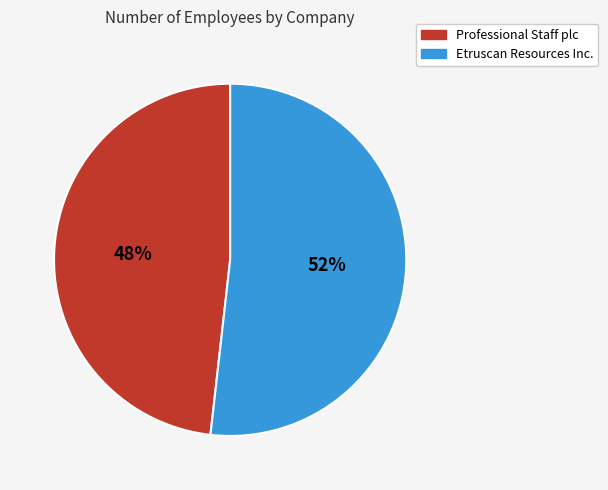

What percentage is the Professional Staff plc slice, to the nearest percent?

48%